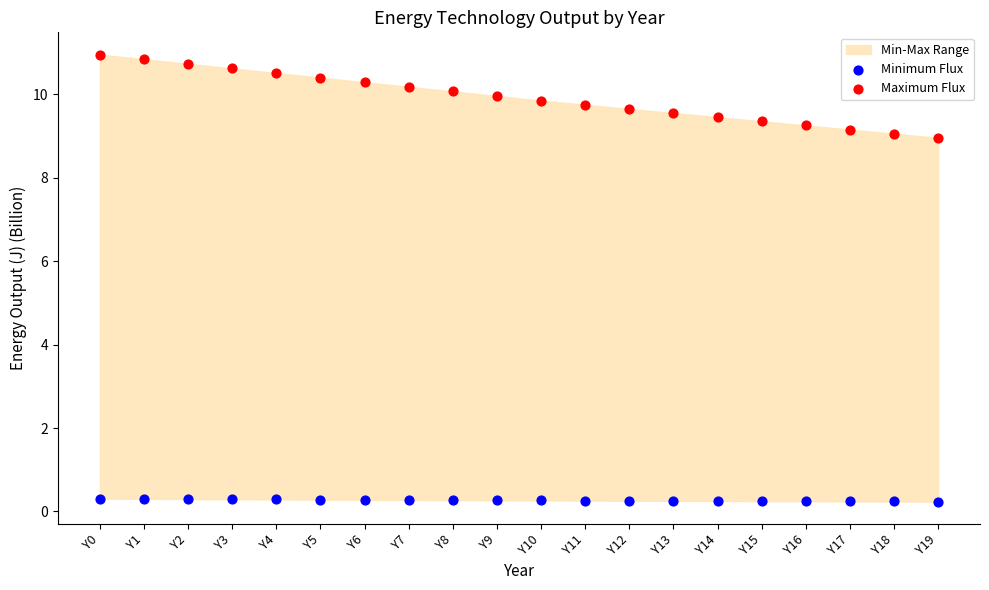

Which series contains the lowest Y value?

Minimum Flux